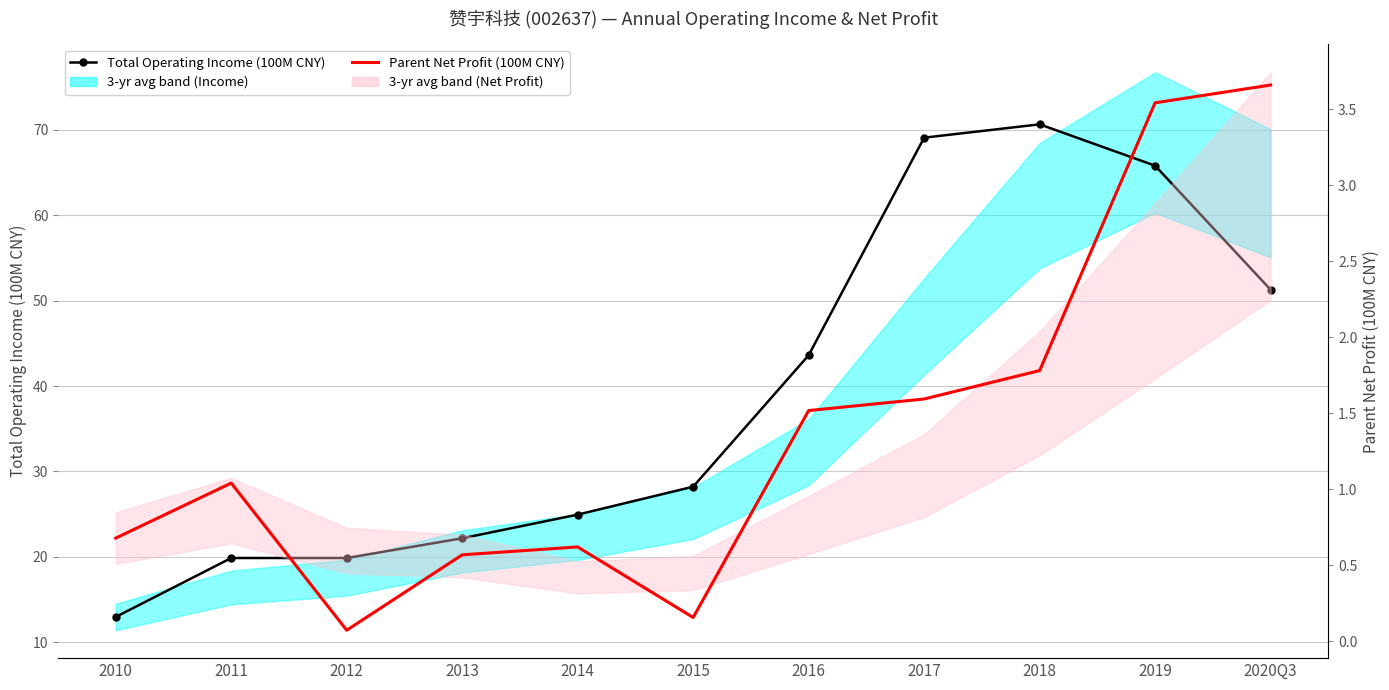

Between 2013 and 2010, which is larger?

2013